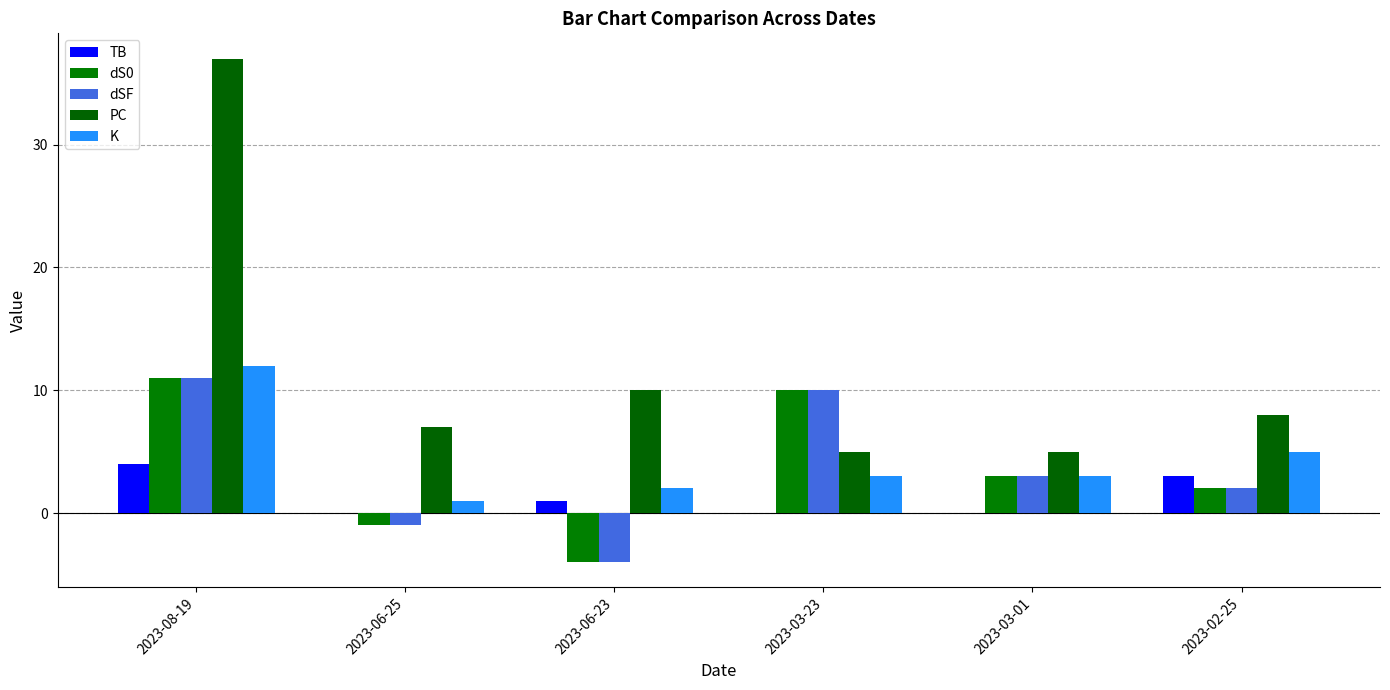

How many data points does each series have?

6